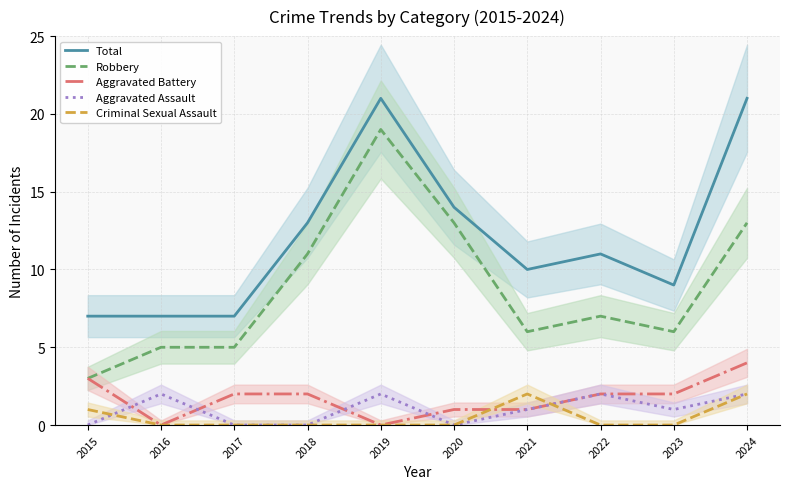

What are all the series names shown in the legend?

Total, Robbery, Aggravated Battery, Aggravated Assault, Criminal Sexual Assault